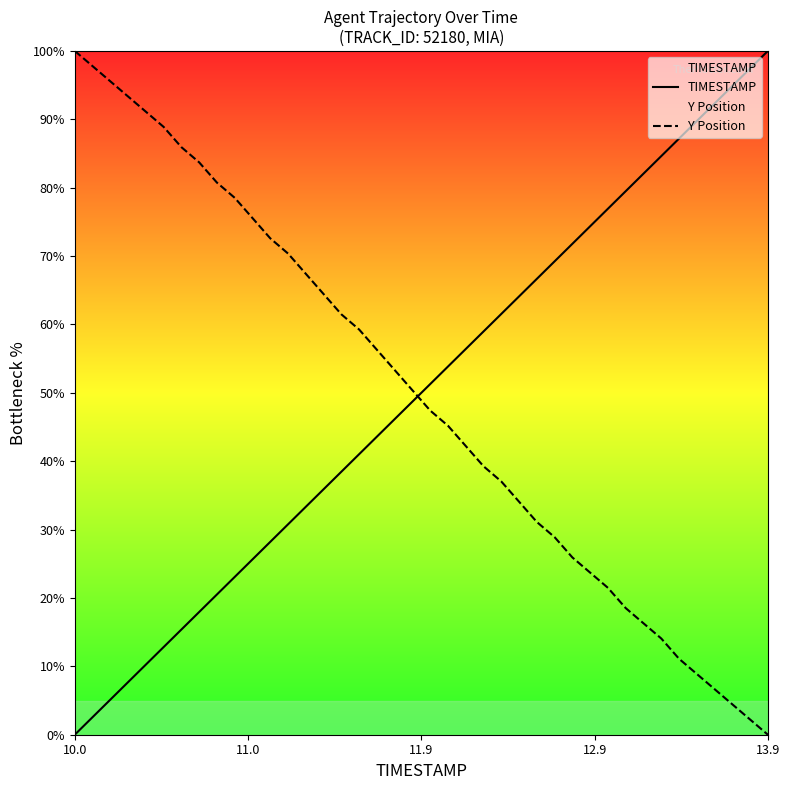

What is the label of the 40th point from the right?

10.0